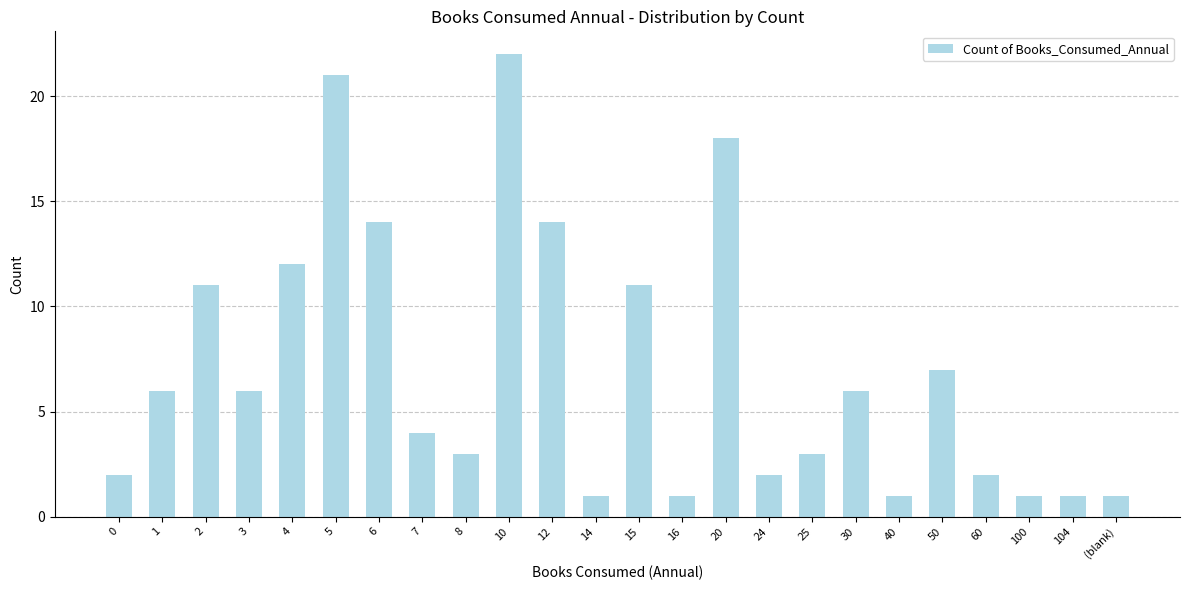

What is the value of the 20th bar from the left?

7